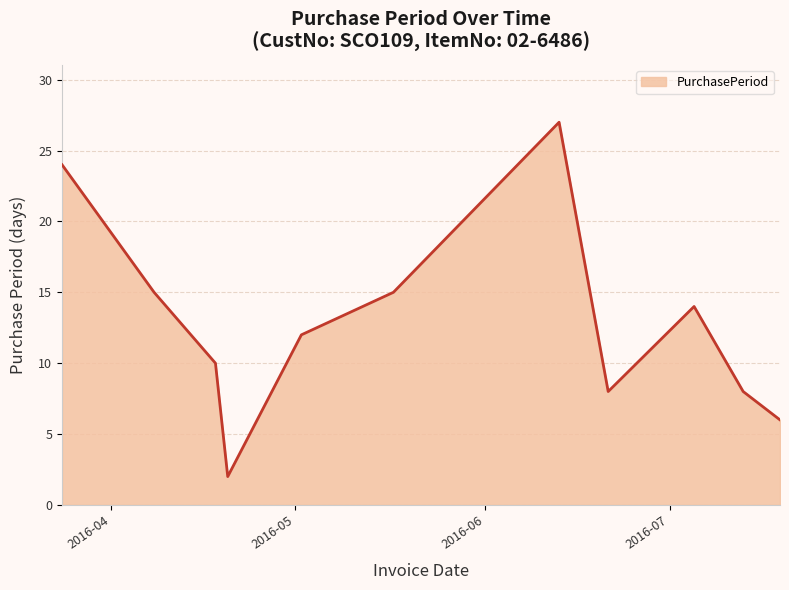

Does the chart have visible grid lines?

Yes